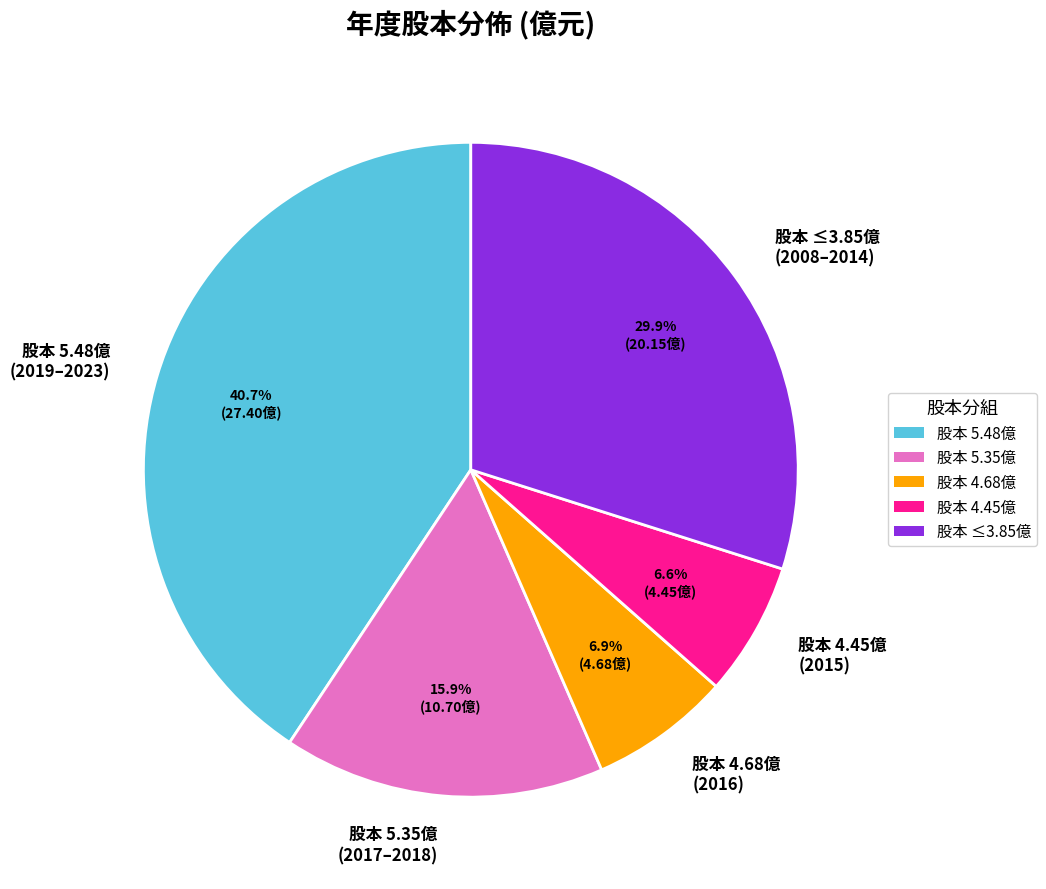

Is there any slice that represents more than half of the pie?

No